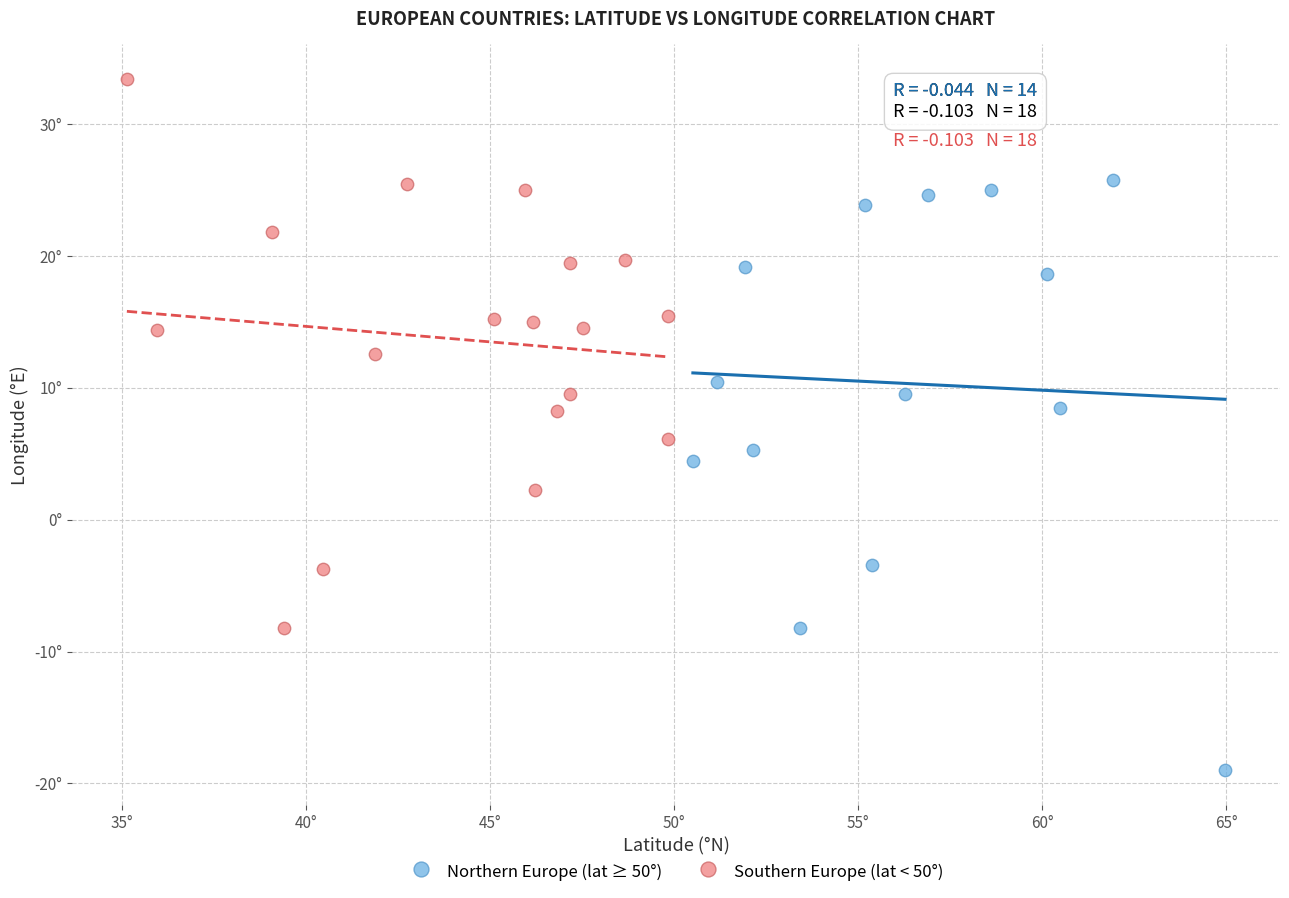

Which series reaches the maximum Y coordinate?

Southern Europe (lat < 50°)